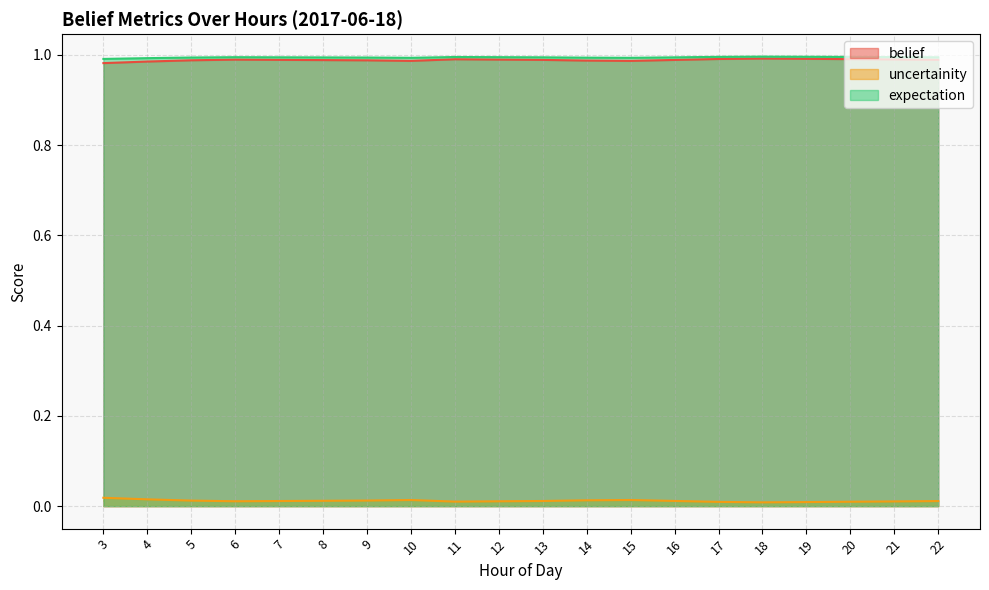

What are all the series names shown in the legend?

belief, uncertainity, expectation